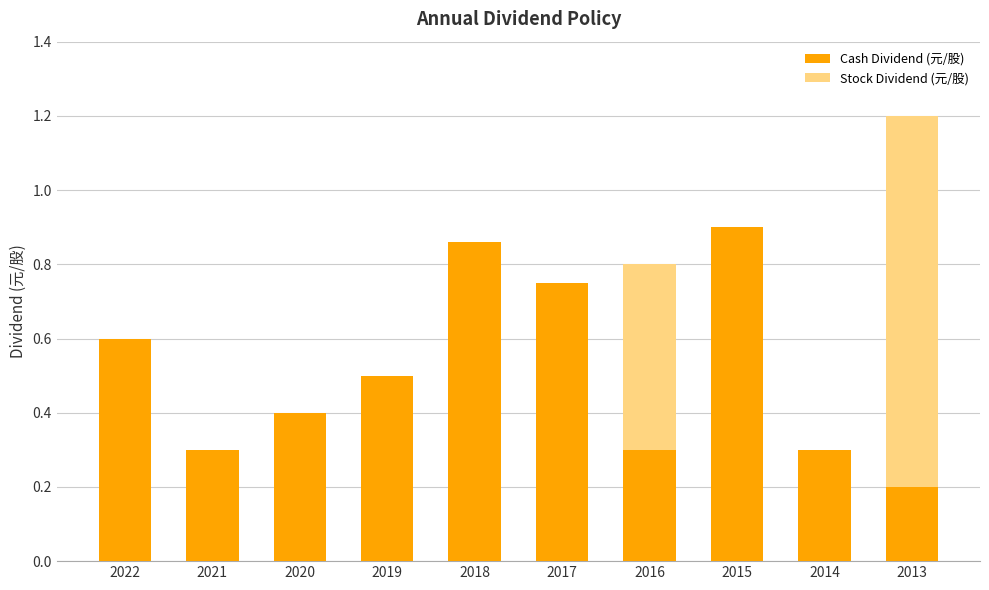

The value of Cash Dividend (元/股) at 2022 is 0.6. True or false?

True